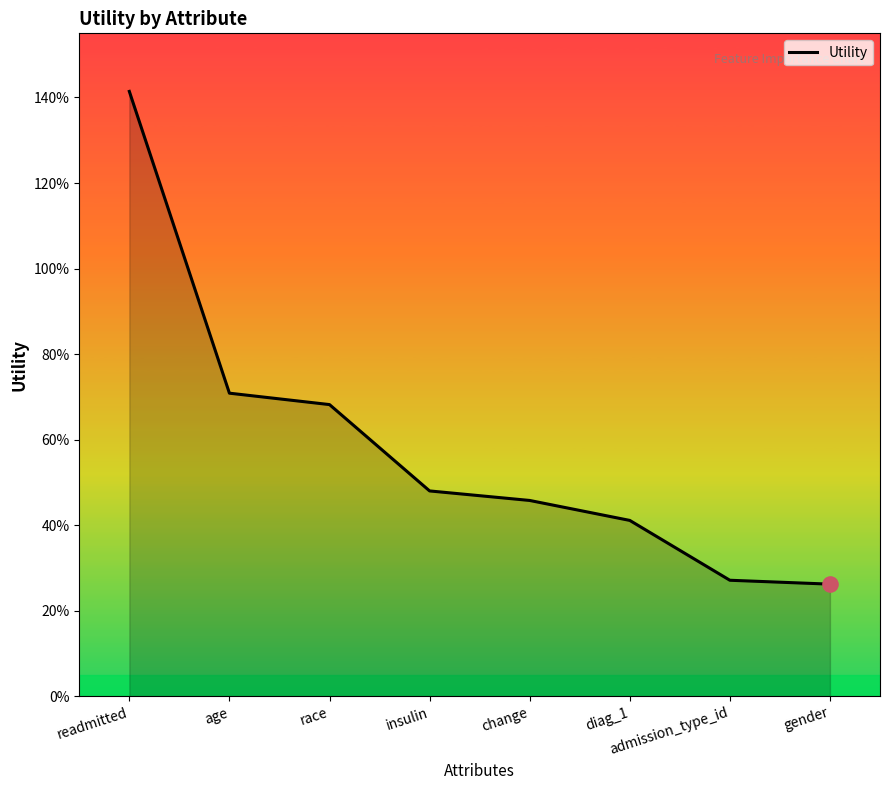

Between age and admission_type_id, which is larger?

age